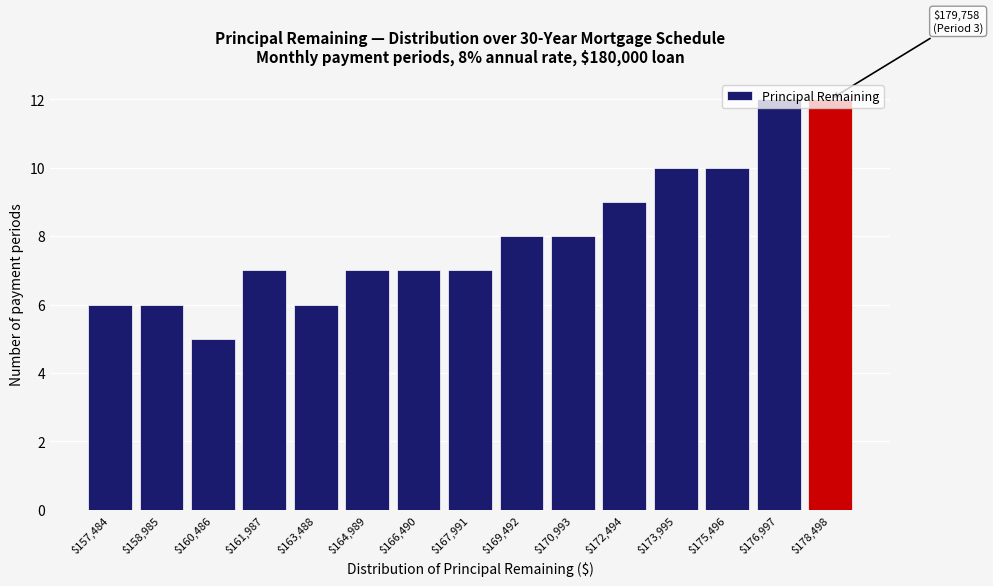

What is the maximum value shown in the chart?

12